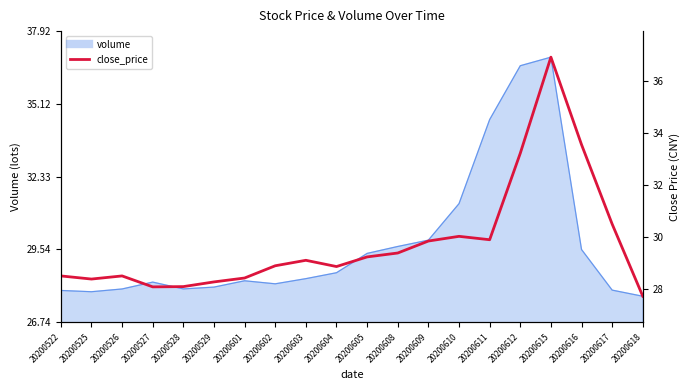

Where is the first local maximum?

20200526